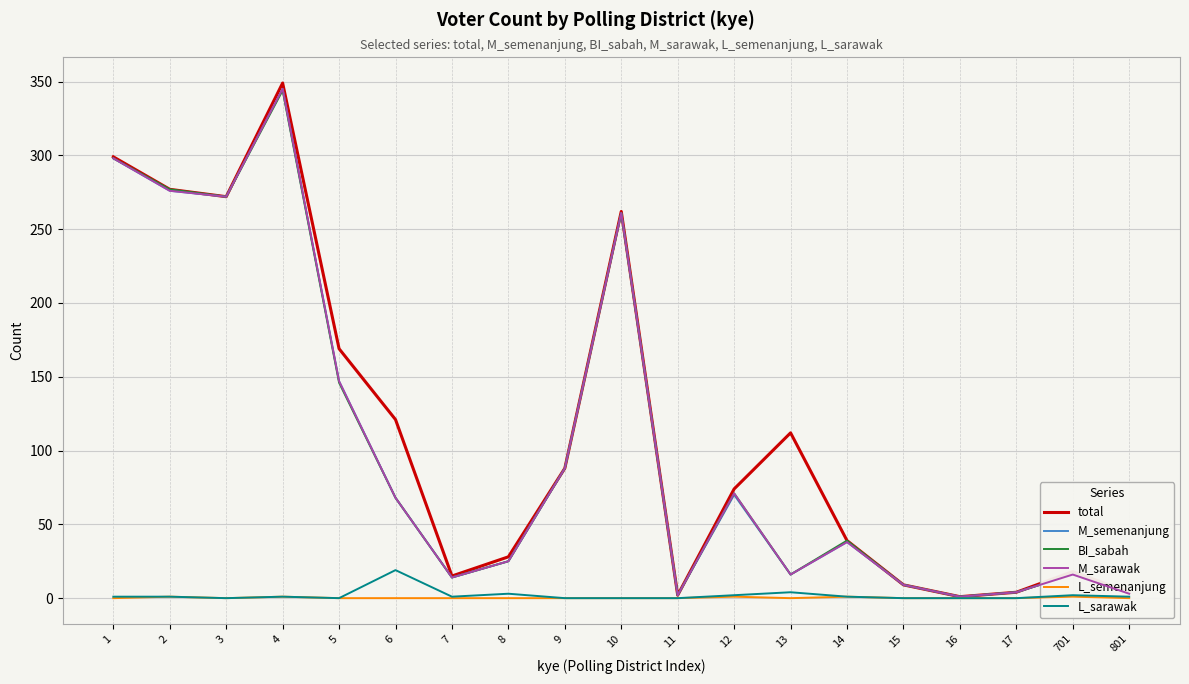

How many interior local valleys does the total series have?

4